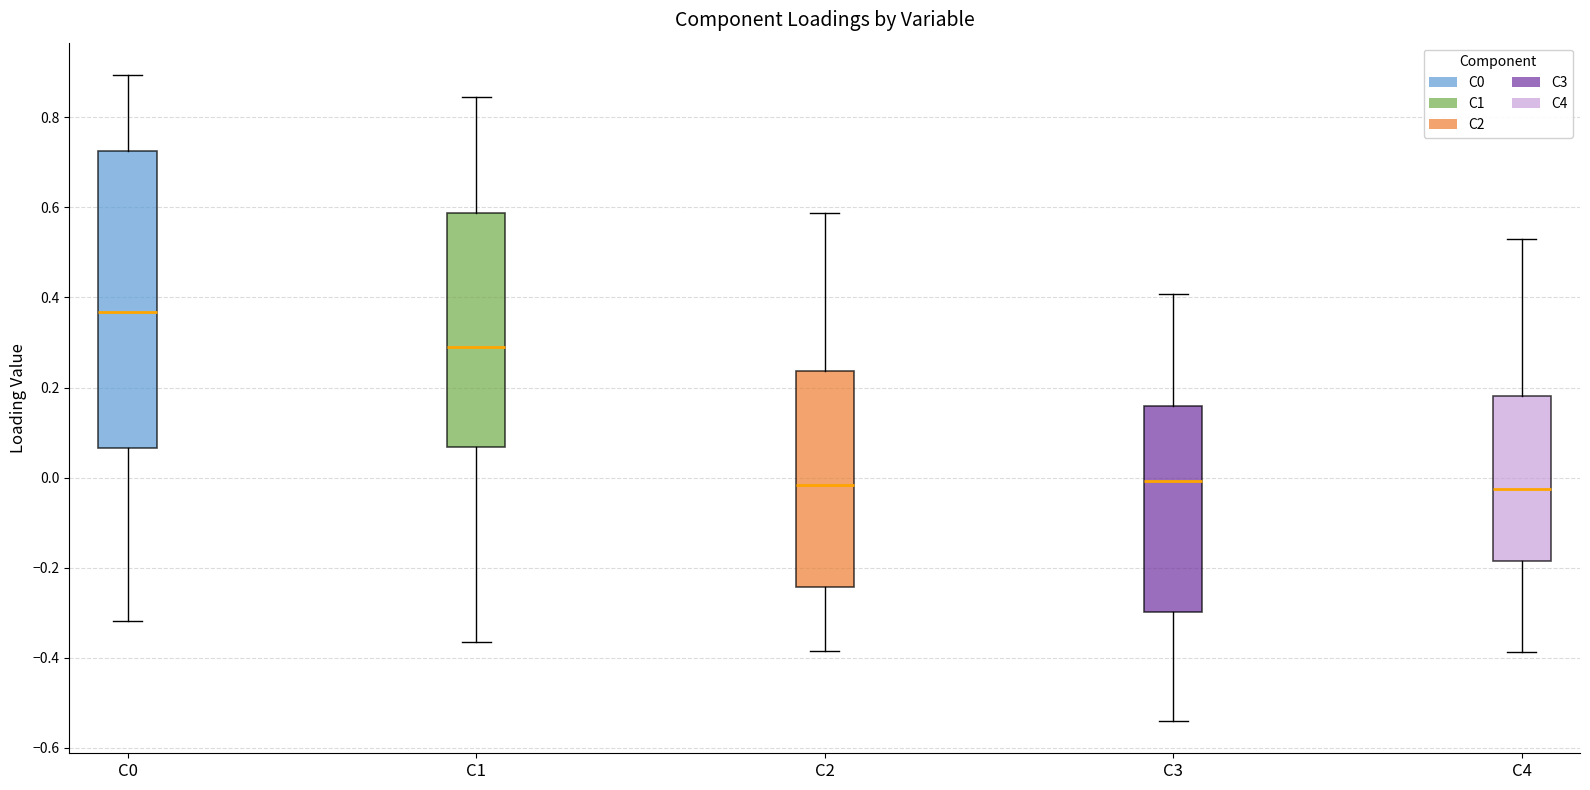

Reading left to right, transcribe this box plot: for each box, give where its median line is, the range the box spans, and where its two whiskers end, as read against the y-axis. The values are not printed on the chart, so give them approximately, as read against the axis.

C0: median 0.36, box 0.06 to 0.72, whiskers -0.32 to 0.90
C1: median 0.28, box 0.06 to 0.58, whiskers -0.36 to 0.84
C2: median -0.02, box -0.24 to 0.24, whiskers -0.38 to 0.58
C3: median 0.00, box -0.30 to 0.16, whiskers -0.54 to 0.40
C4: median -0.02, box -0.18 to 0.18, whiskers -0.38 to 0.52